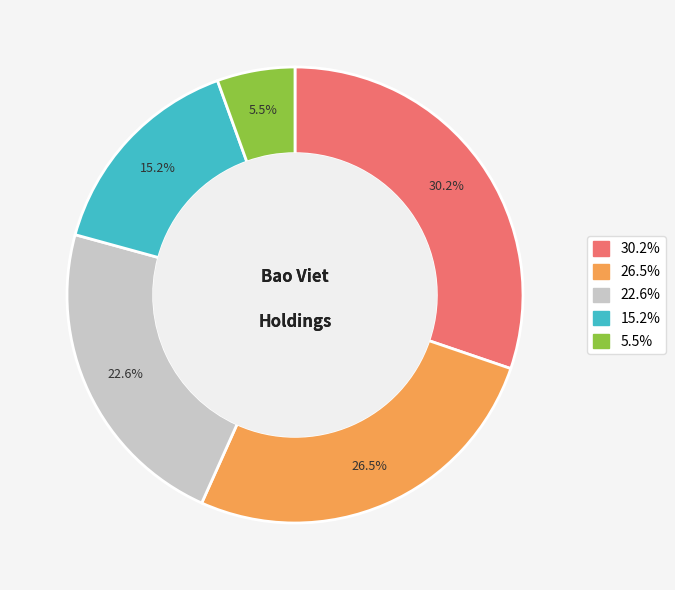

Does any single category account for the majority?

No